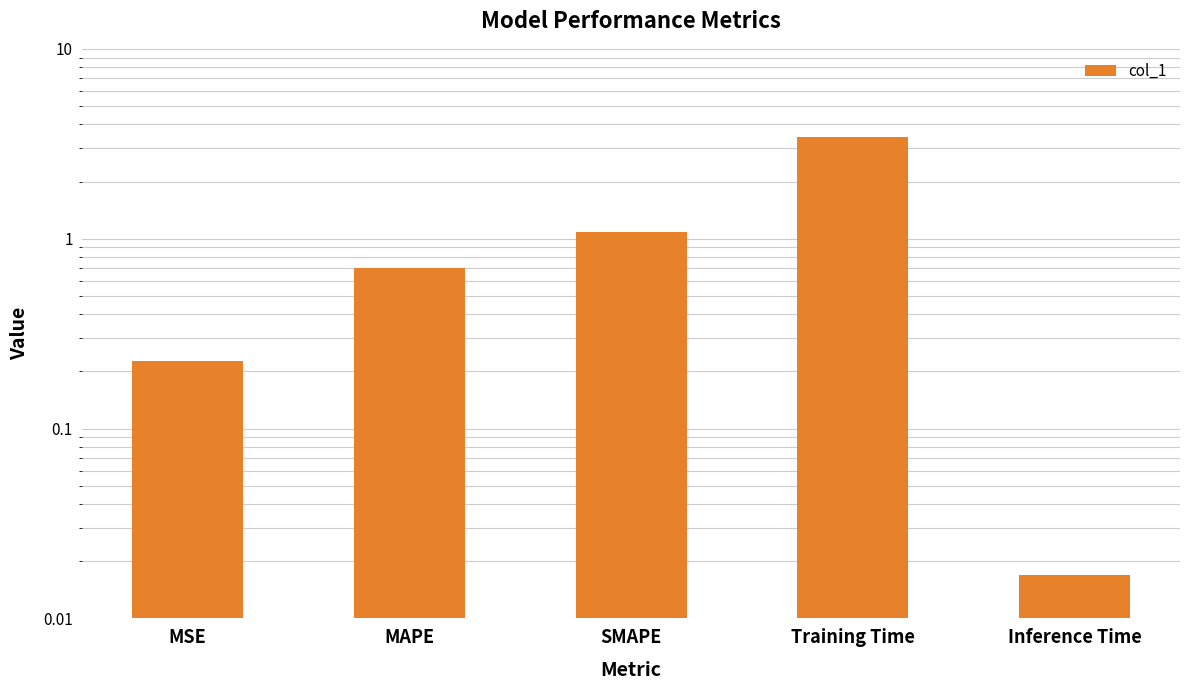

What is the greatest value displayed?

3.4